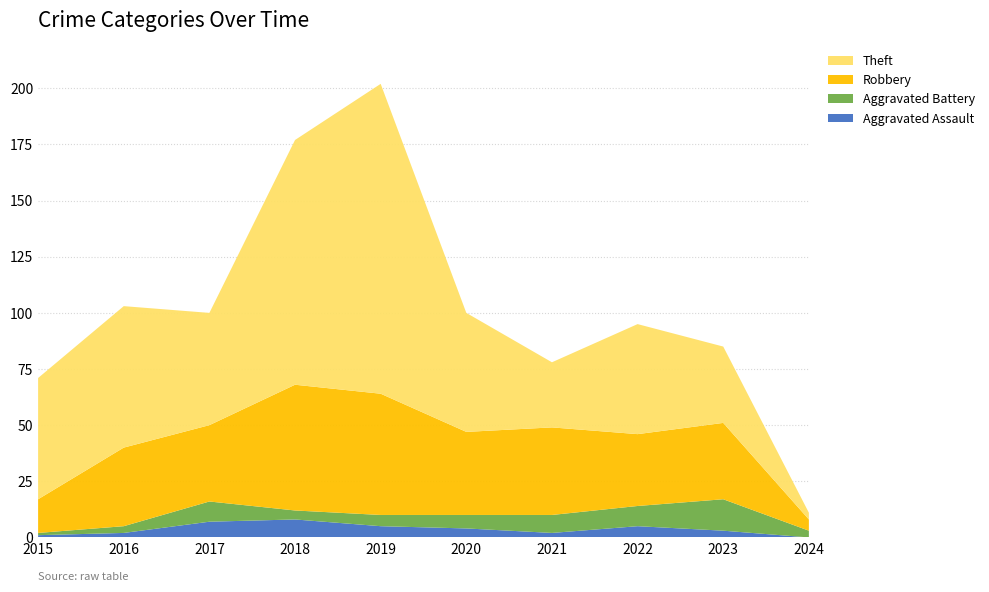

Reading left to right, list all the values displayed in this chart.

Aggravated Assault: 2015=1	2016=2	2017=7	2018=8	2019=5	2020=4	2021=2	2022=5	2023=3	2024=0
Aggravated Battery: 2015=1	2016=3	2017=9	2018=4	2019=5	2020=6	2021=8	2022=9	2023=14	2024=3
Robbery: 2015=15	2016=35	2017=34	2018=56	2019=54	2020=37	2021=39	2022=32	2023=34	2024=5
Theft: 2015=54	2016=63	2017=50	2018=109	2019=138	2020=53	2021=29	2022=49	2023=34	2024=3